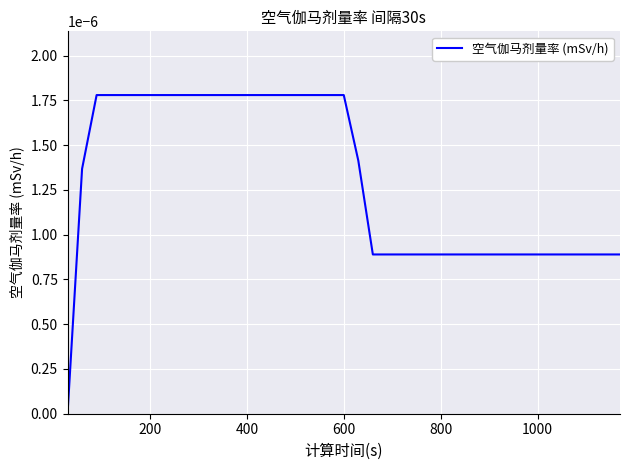

Does the chart display data point markers on the line(s)?

No